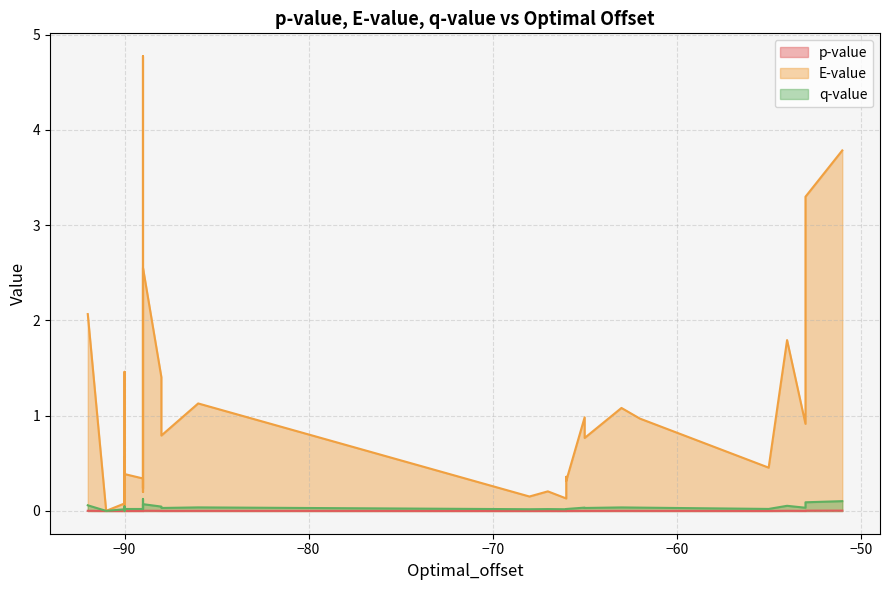

What is the difference between the second highest and second lowest values in the q-value series?

0.1